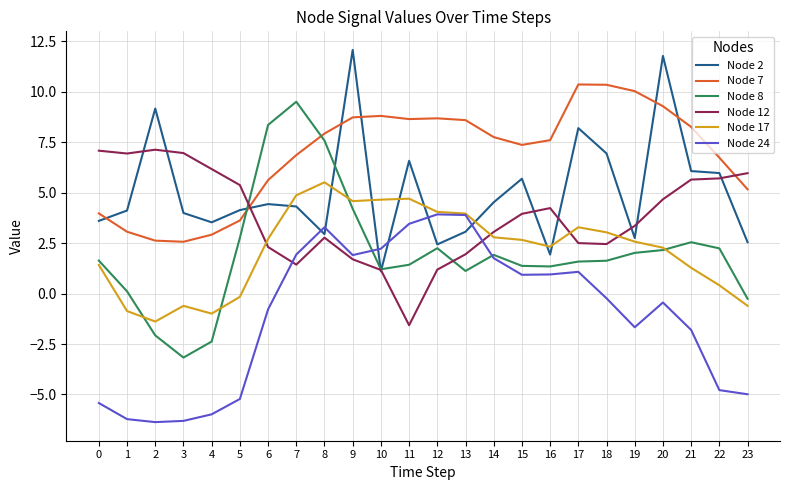

True or false: Node 7 and Node 2 intersect in this chart.

True